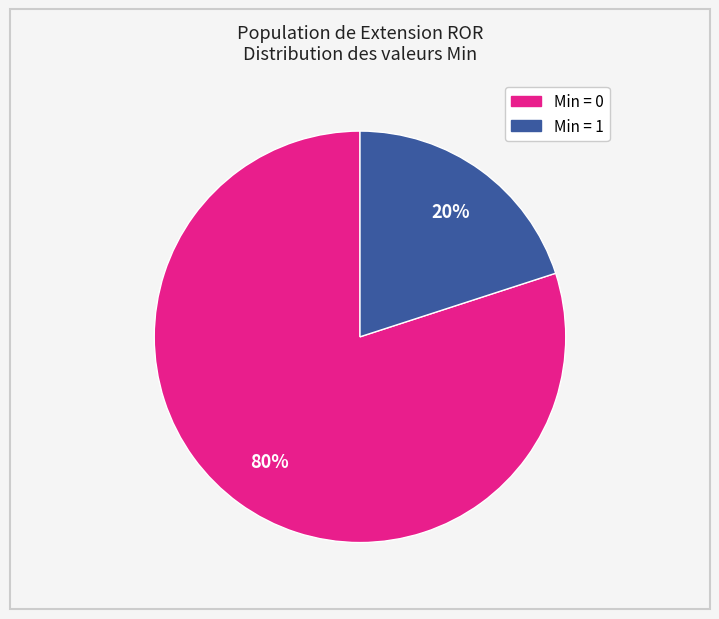

Is there a majority slice in this chart?

Yes